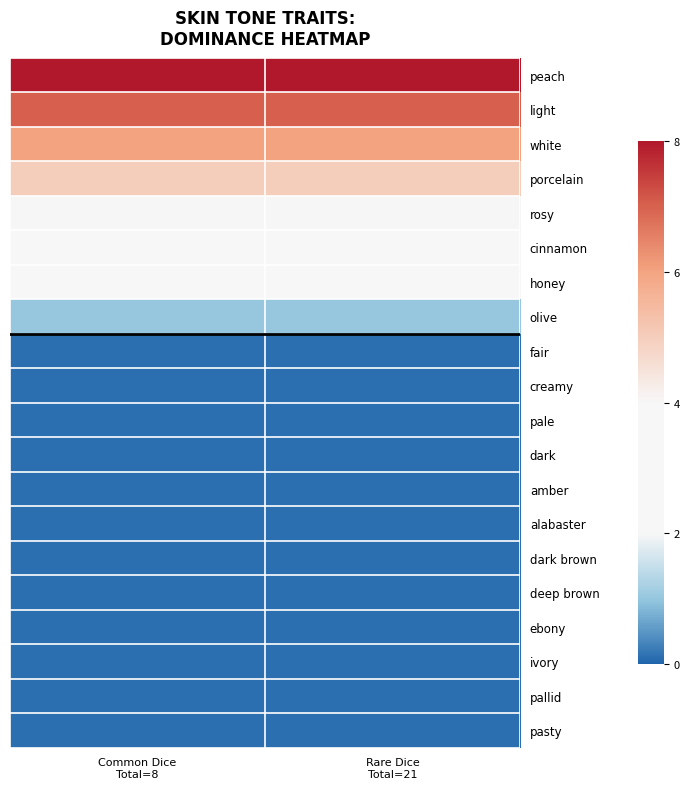

What is the greatest value displayed?

8.0